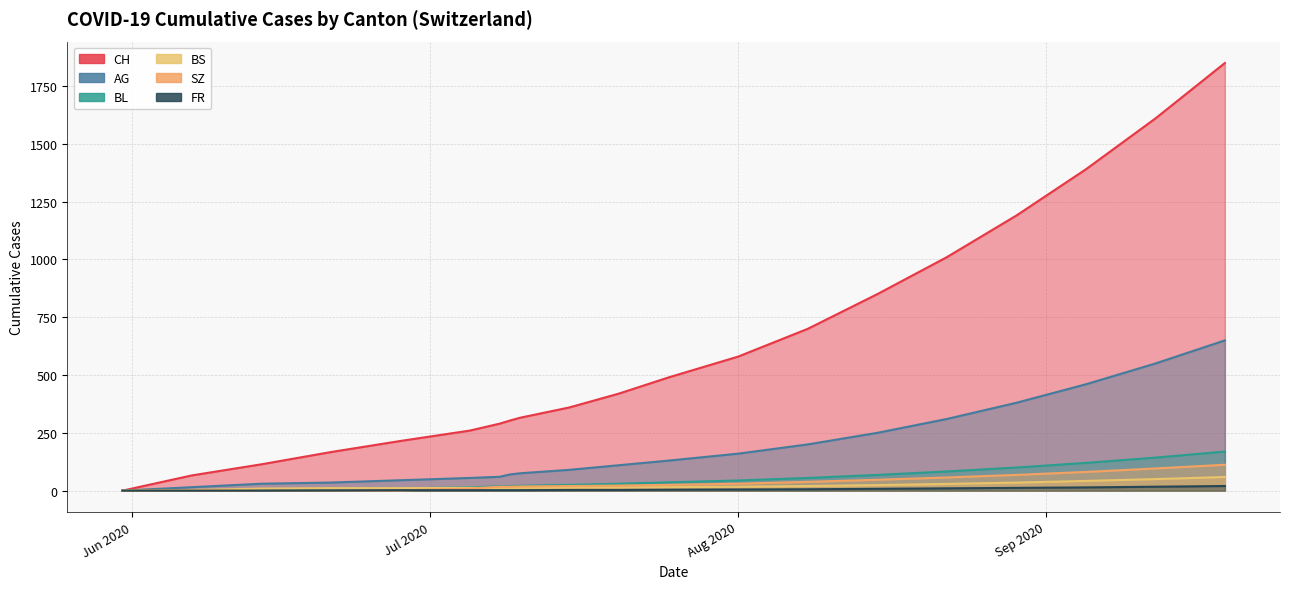

At which label does BL first exceed 30?

2020-08-16